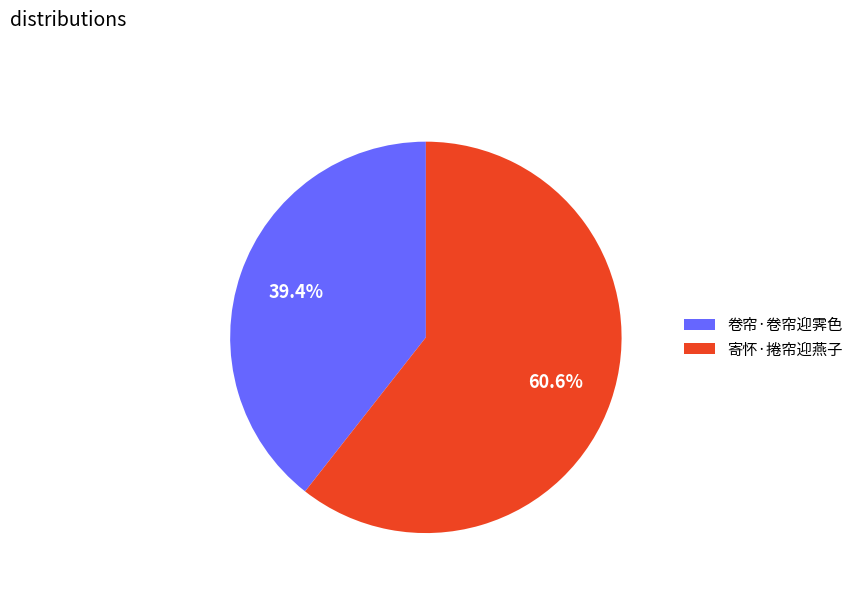

What percentage is the 寄怀·捲帘迎燕子 slice, to the nearest percent?

61%